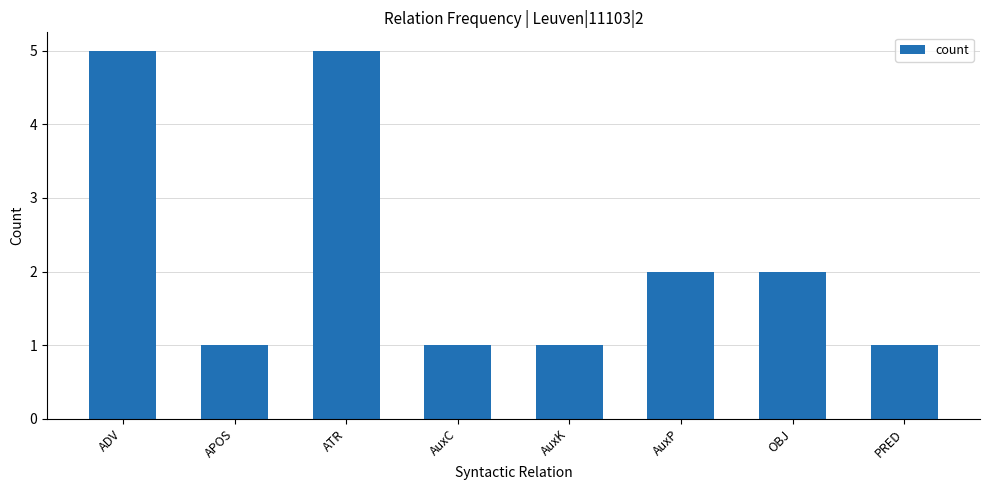

How many bars are there in total?

8